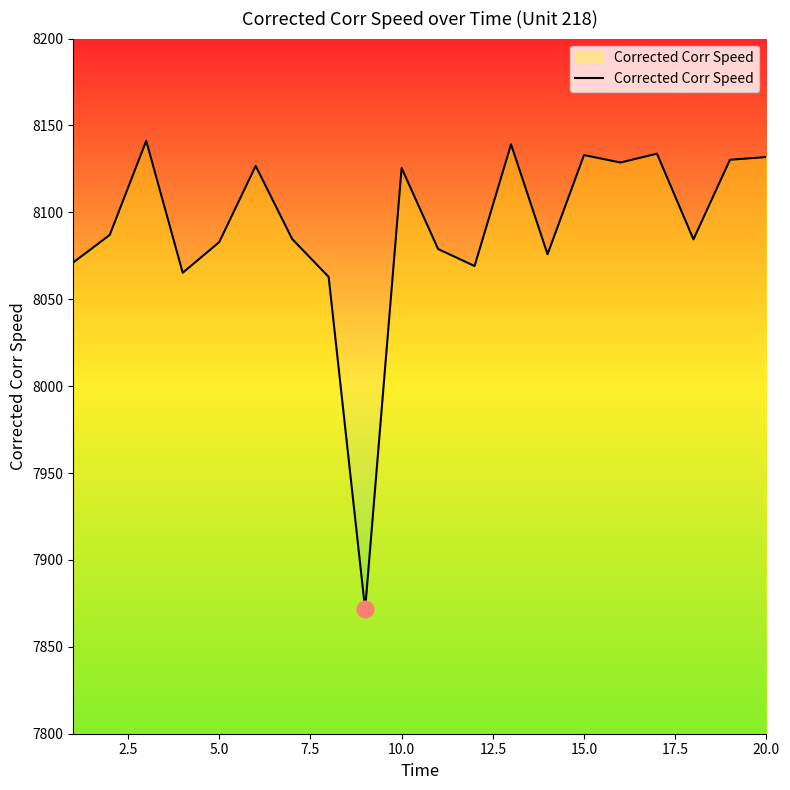

What is the maximum value shown in the chart?

8141.2